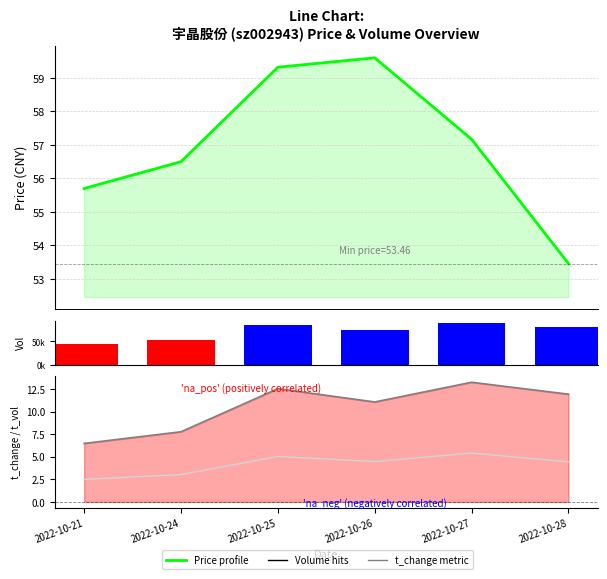

The value of t_change at 2022-10-28 is 16.1. True or false?

False